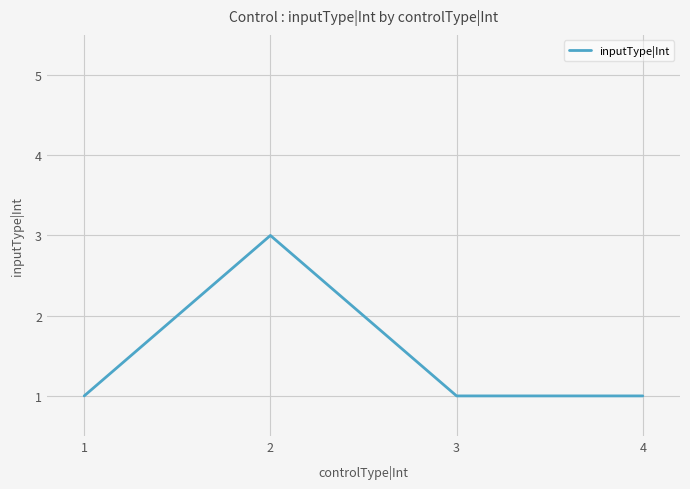

How many lines are shown in the chart?

1